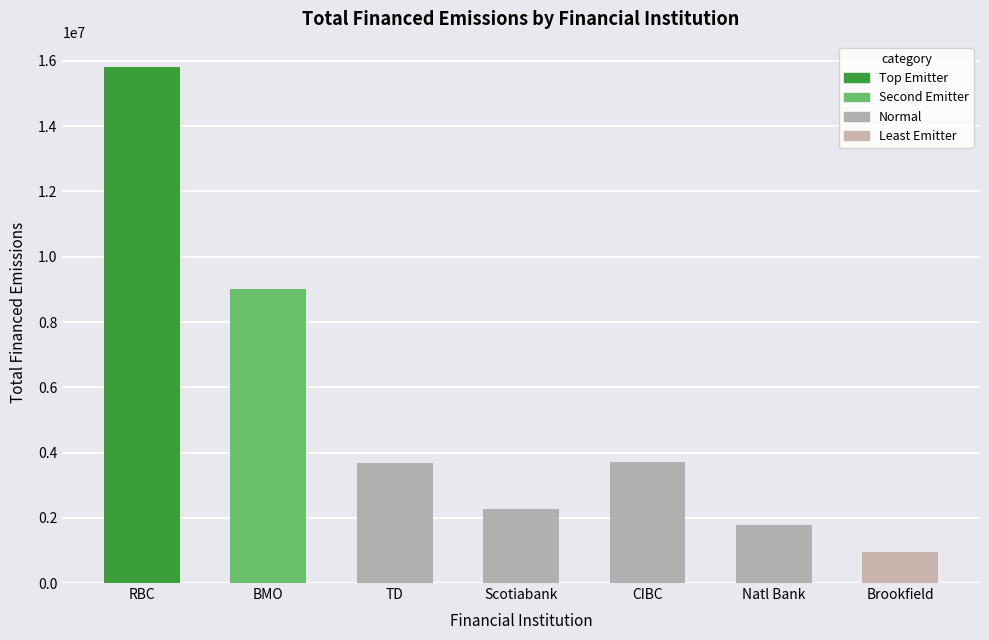

What is the greatest value displayed?

15801669.8